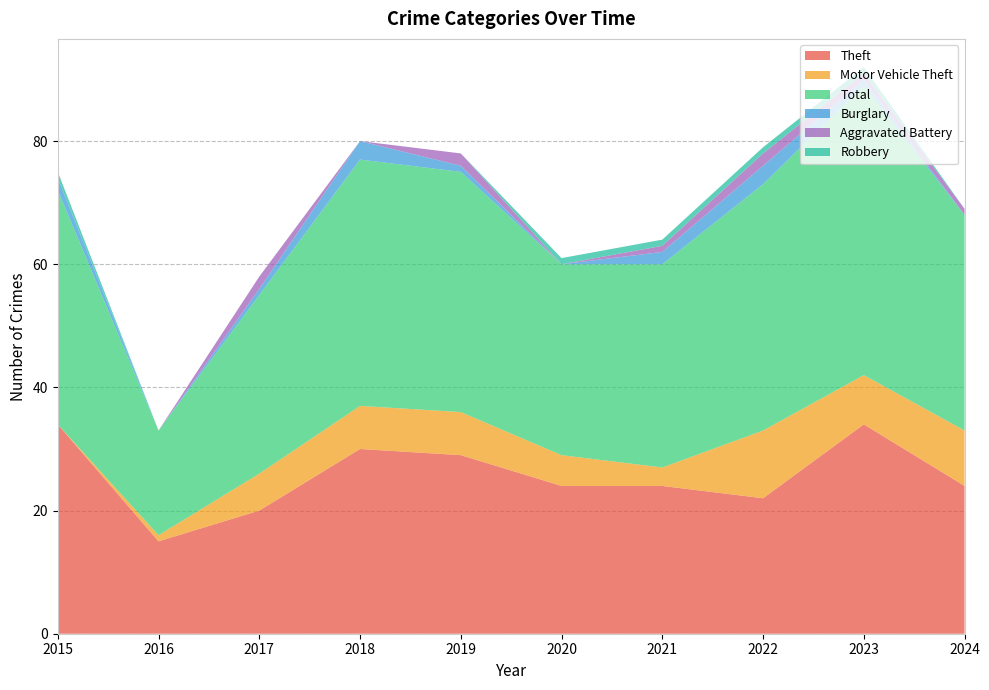

Reading left to right, transcribe all the data shown in this chart.

Theft: 34	15	20	30	29	24	24	22	34	24
Motor Vehicle Theft: 0	1	6	7	7	5	3	11	8	9
Total: 38	17	29	40	39	31	33	40	47	35
Burglary: 2	0	1	3	1	0	2	3	1	0
Aggravated Battery: 0	0	2	0	2	0	1	2	1	1
Robbery: 1	0	0	0	0	1	1	1	1	0